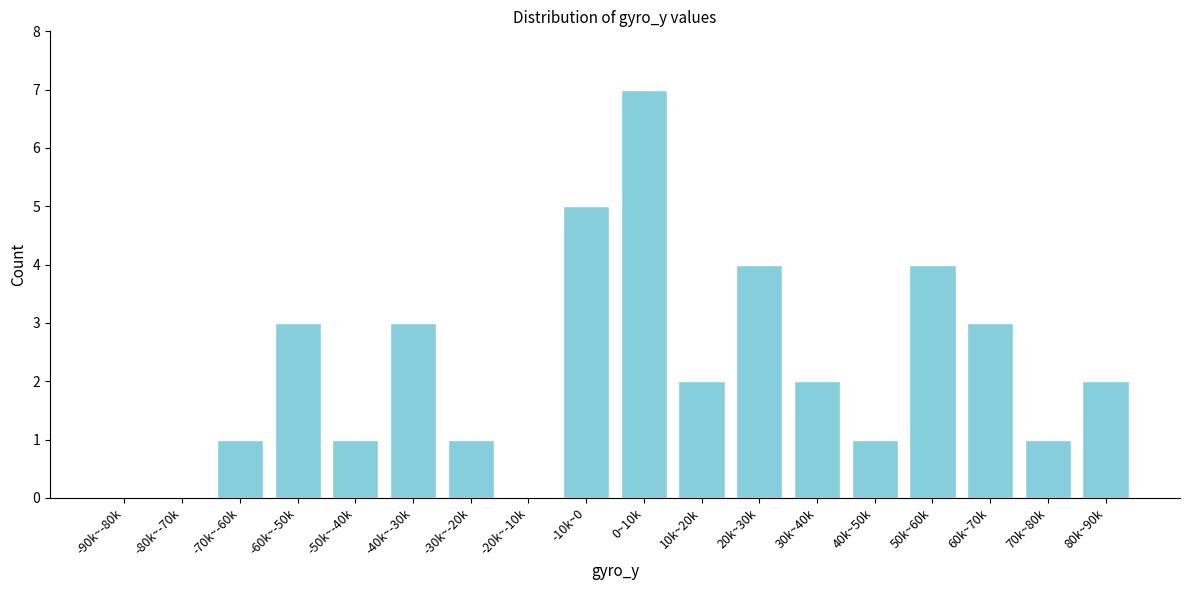

Reading right to left, what are all the values shown in this chart?

80k~90k=2	70k~80k=1	60k~70k=3	50k~60k=4	40k~50k=1	30k~40k=2	20k~30k=4	10k~20k=2	0~10k=7	-10k~0=5	-20k~-10k=0	-30k~-20k=1	-40k~-30k=3	-50k~-40k=1	-60k~-50k=3	-70k~-60k=1	-80k~-70k=0	-90k~-80k=0